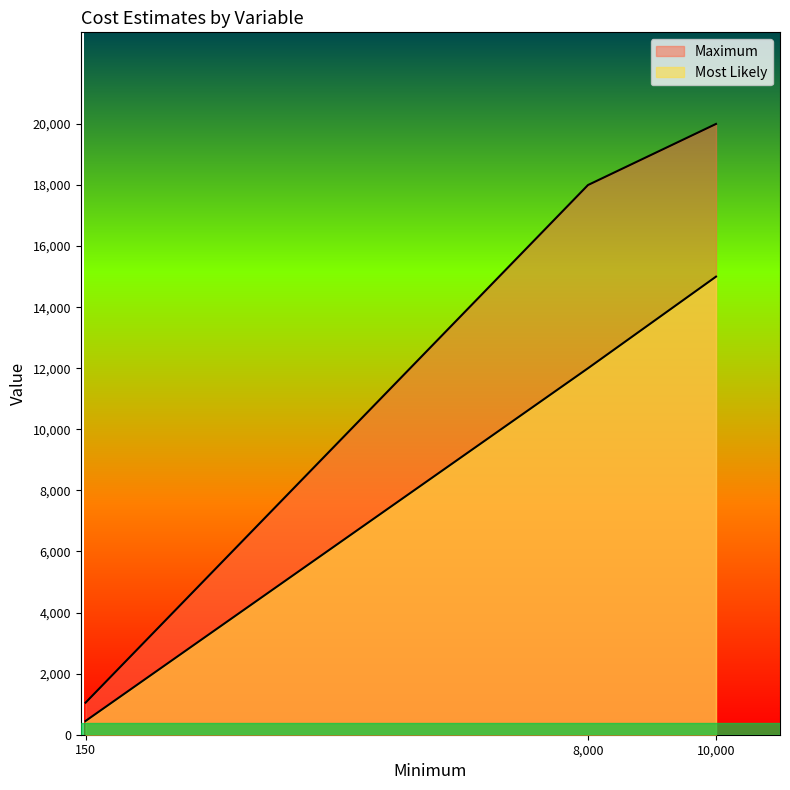

Count the number of data series in this chart.

2